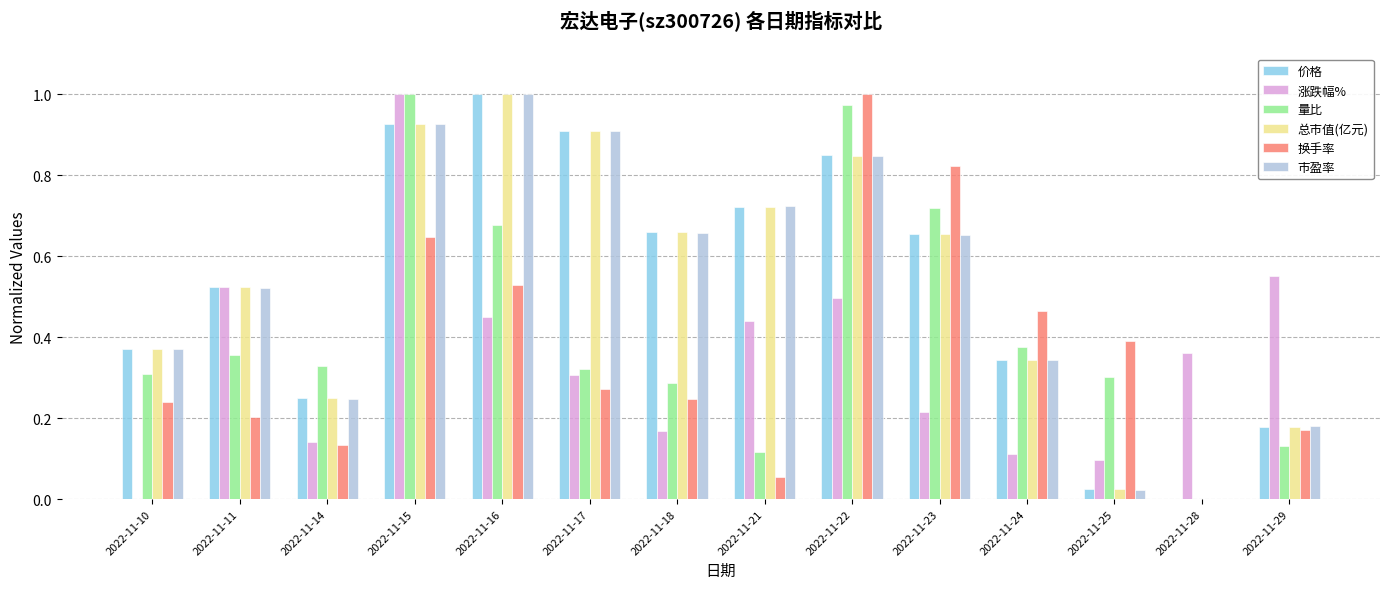

True or false: 量比 has a value of 1.7 at 2022-11-15.

False